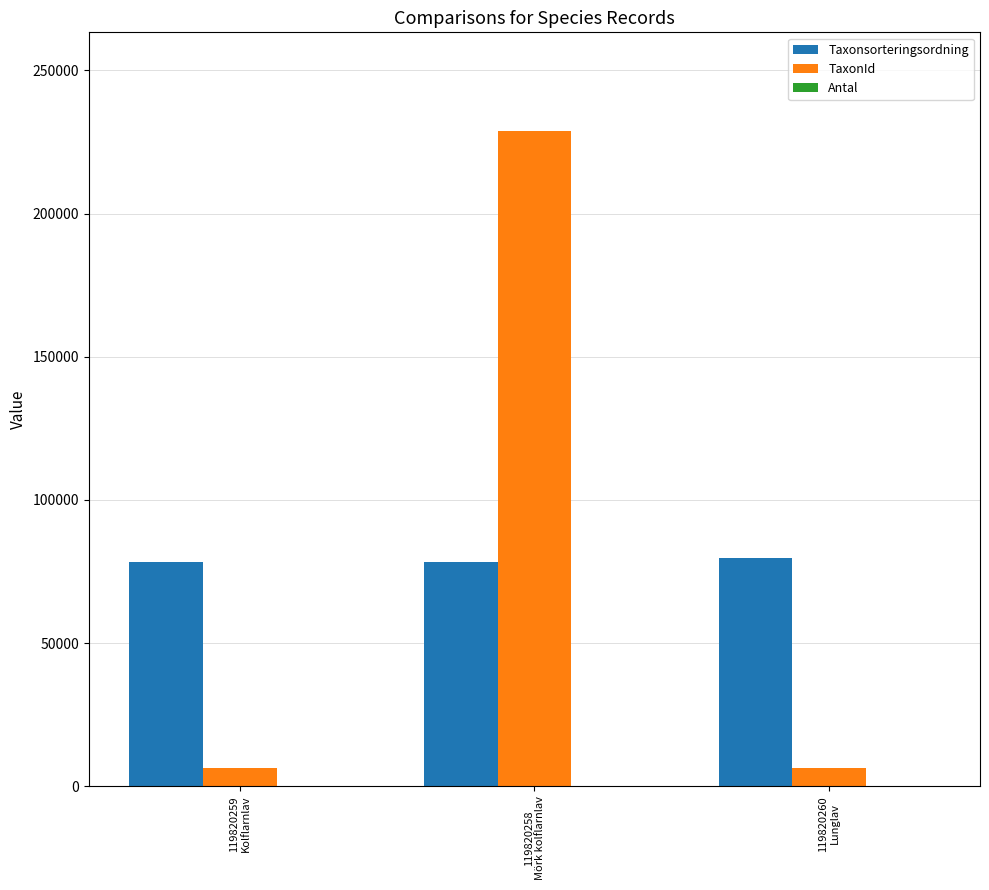

What is the average value of the Taxonsorteringsordning series?

78727